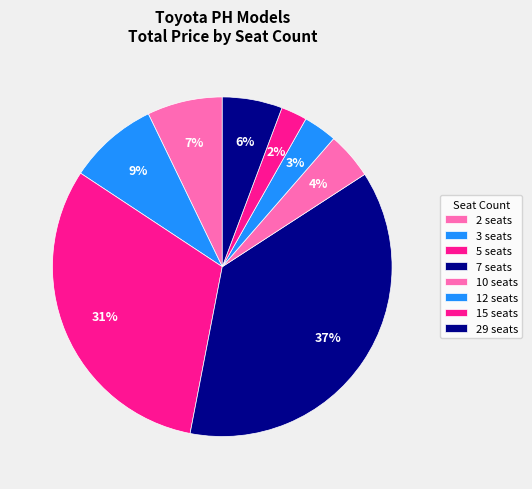

Count the number of slices in the pie.

8